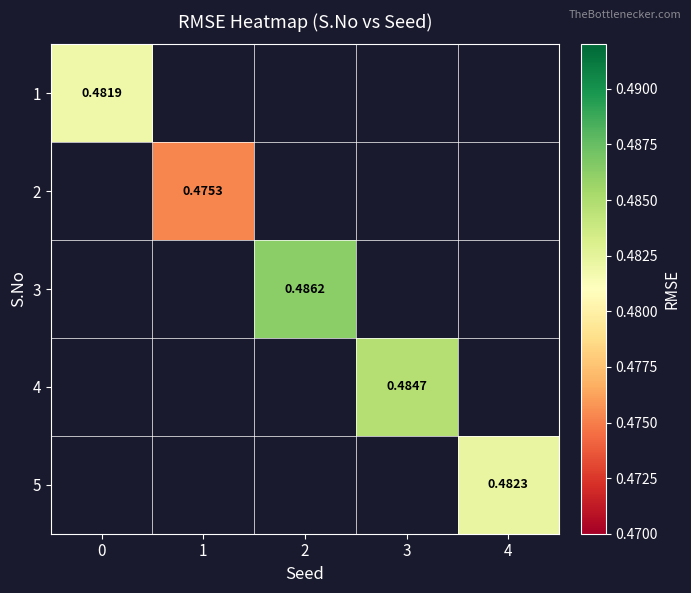

How many categories are shown in the chart?

5